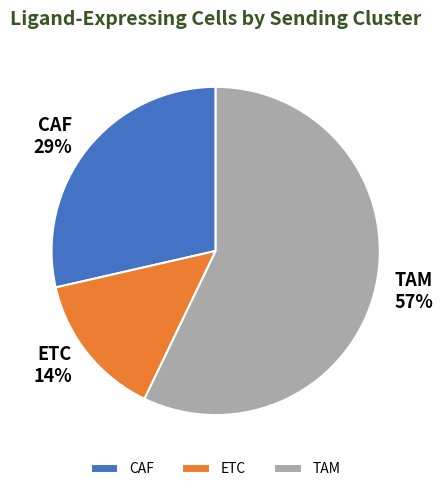

To the nearest percent, what portion does TAM represent?

57%